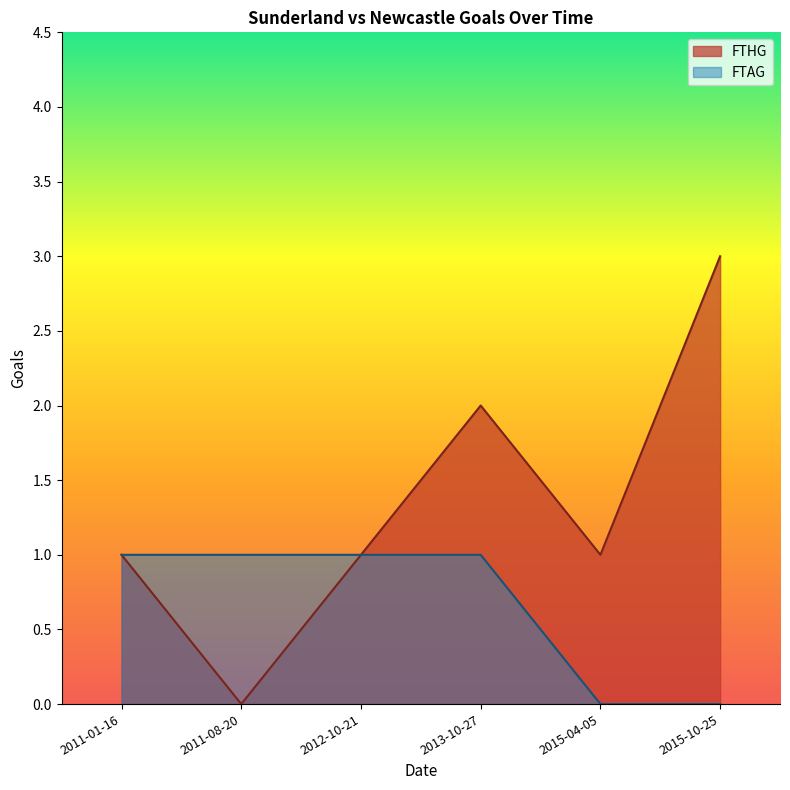

What is the label of the 6th point from the right?

2011-01-16